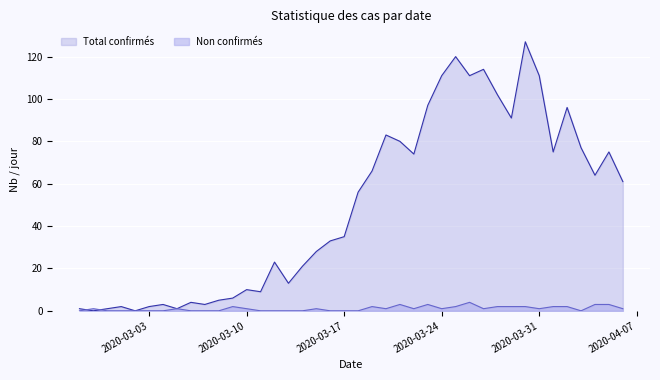

Count the number of data series in this chart.

2